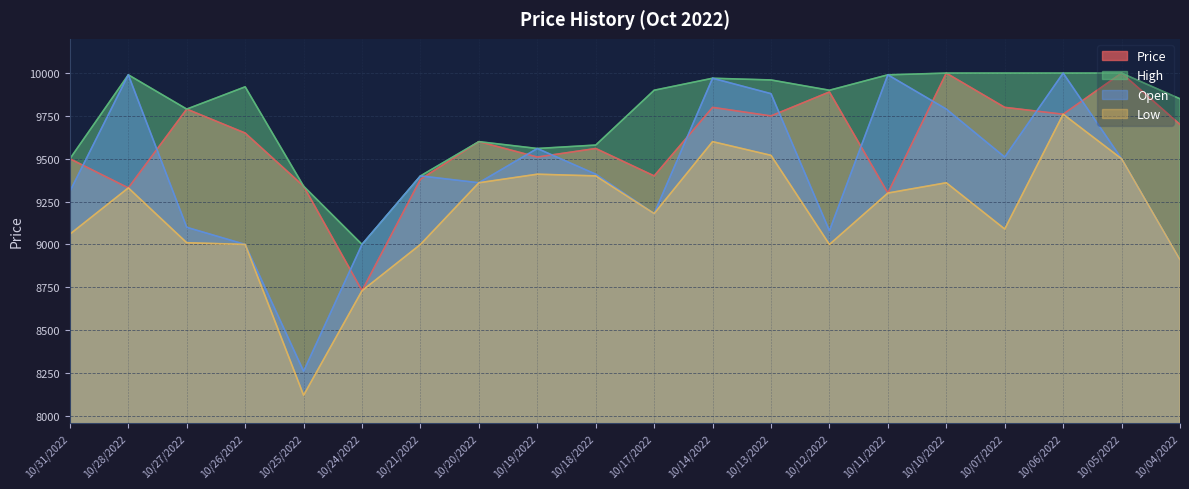

How many lines are shown in the chart?

4